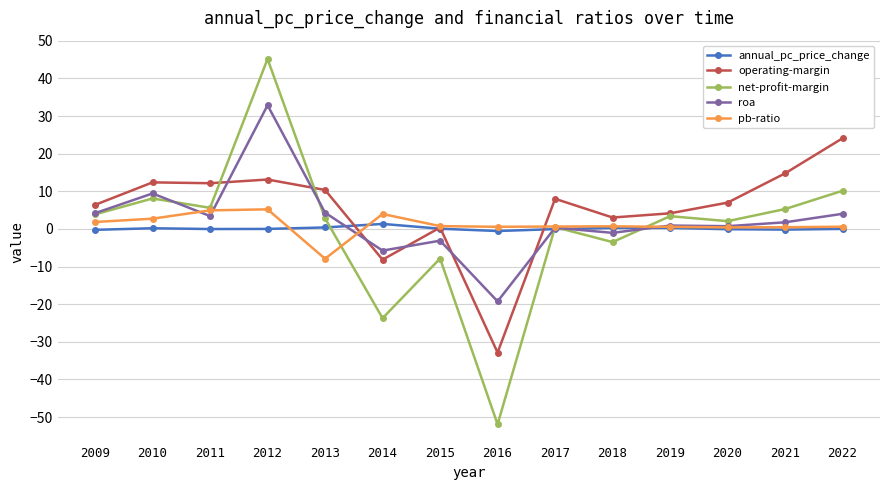

Which series has the widest spread of values?

net-profit-margin